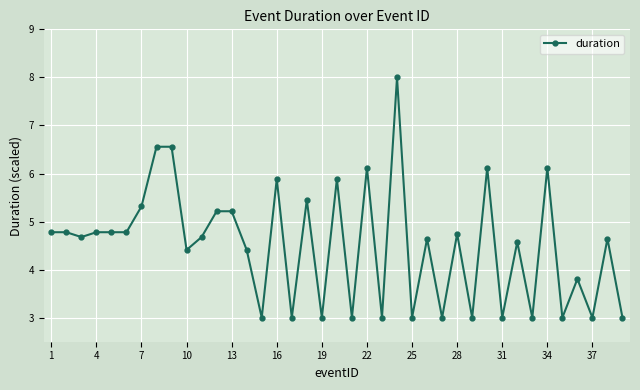

True or false: there are more than 2 points higher than both neighbors.

True